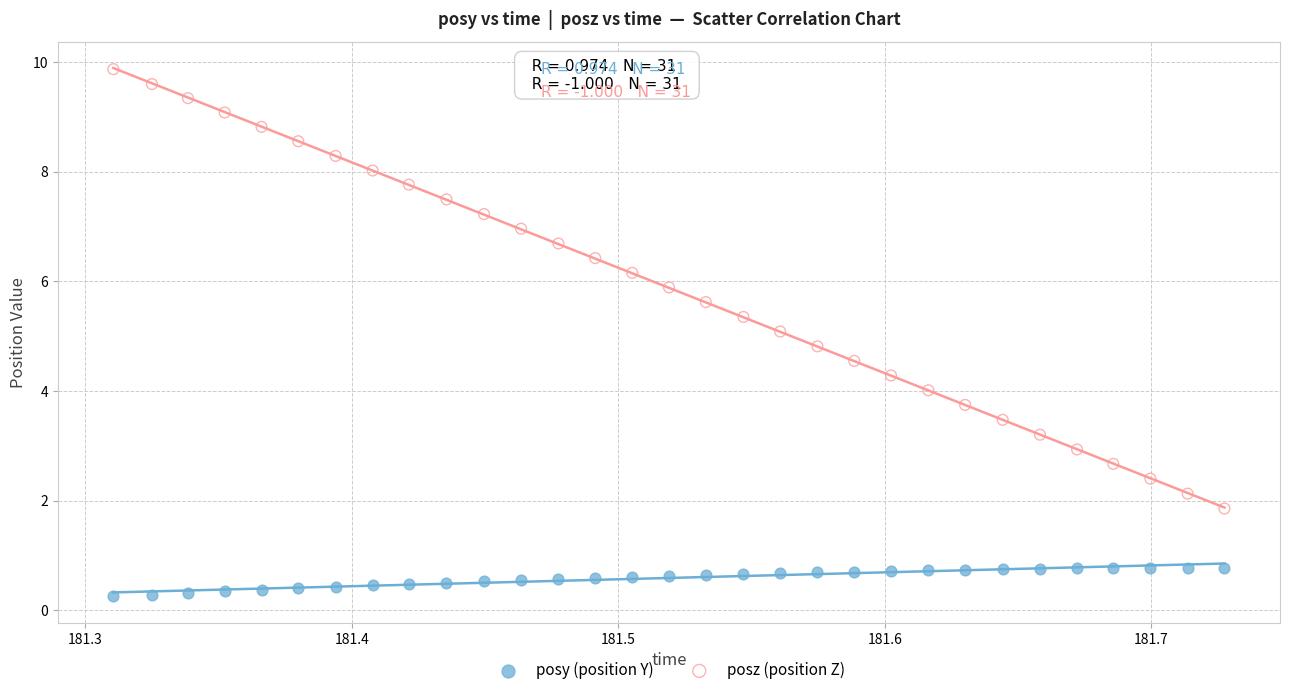

What are all the series names shown in the legend?

posy (position Y), posz (position Z)